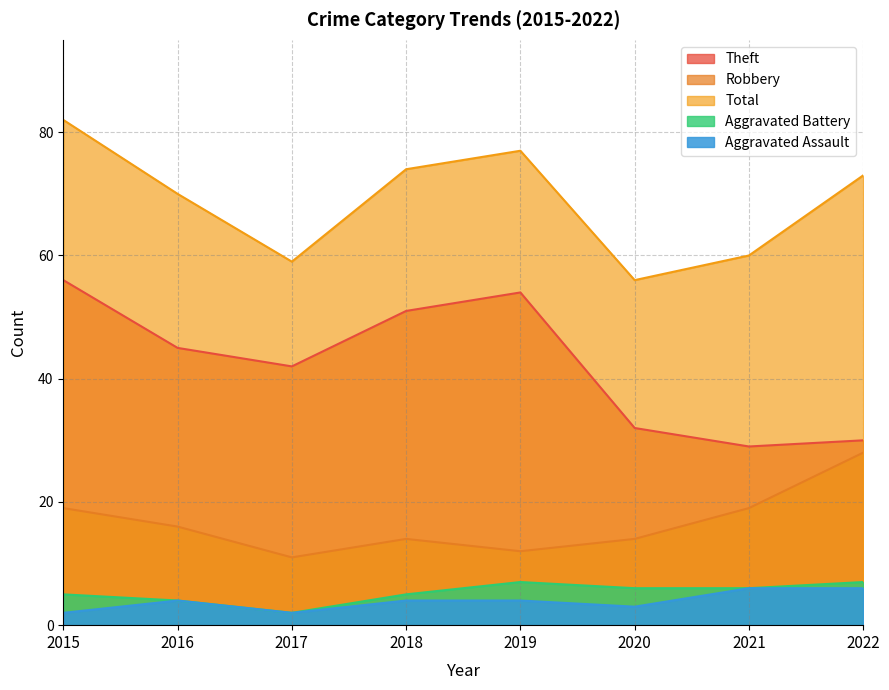

In Aggravated Battery, how many points are lower than both neighbors (excluding endpoints)?

1